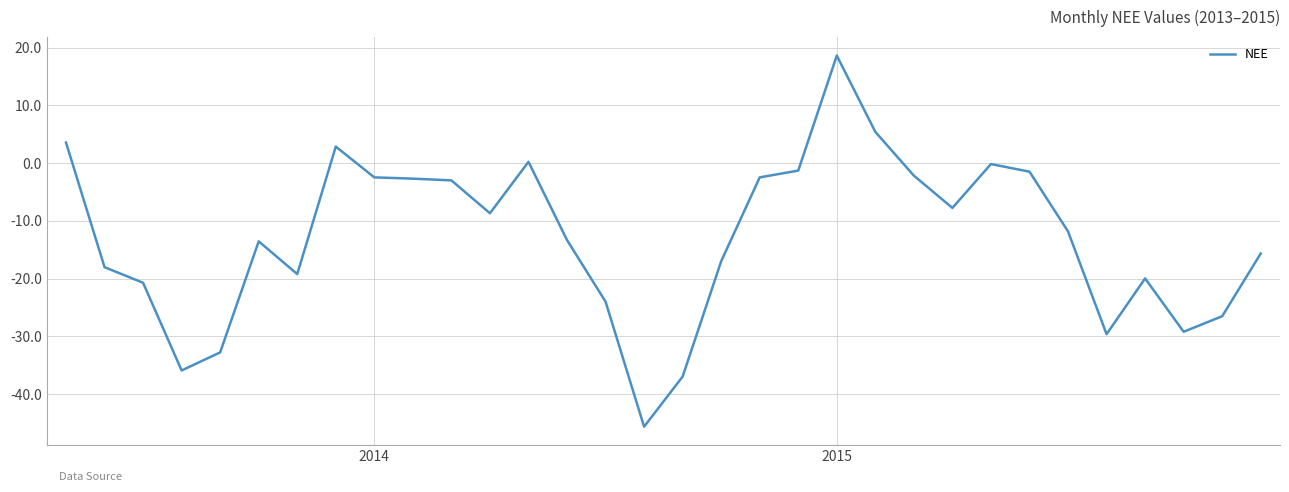

What is the maximum value shown in the chart?

18.6